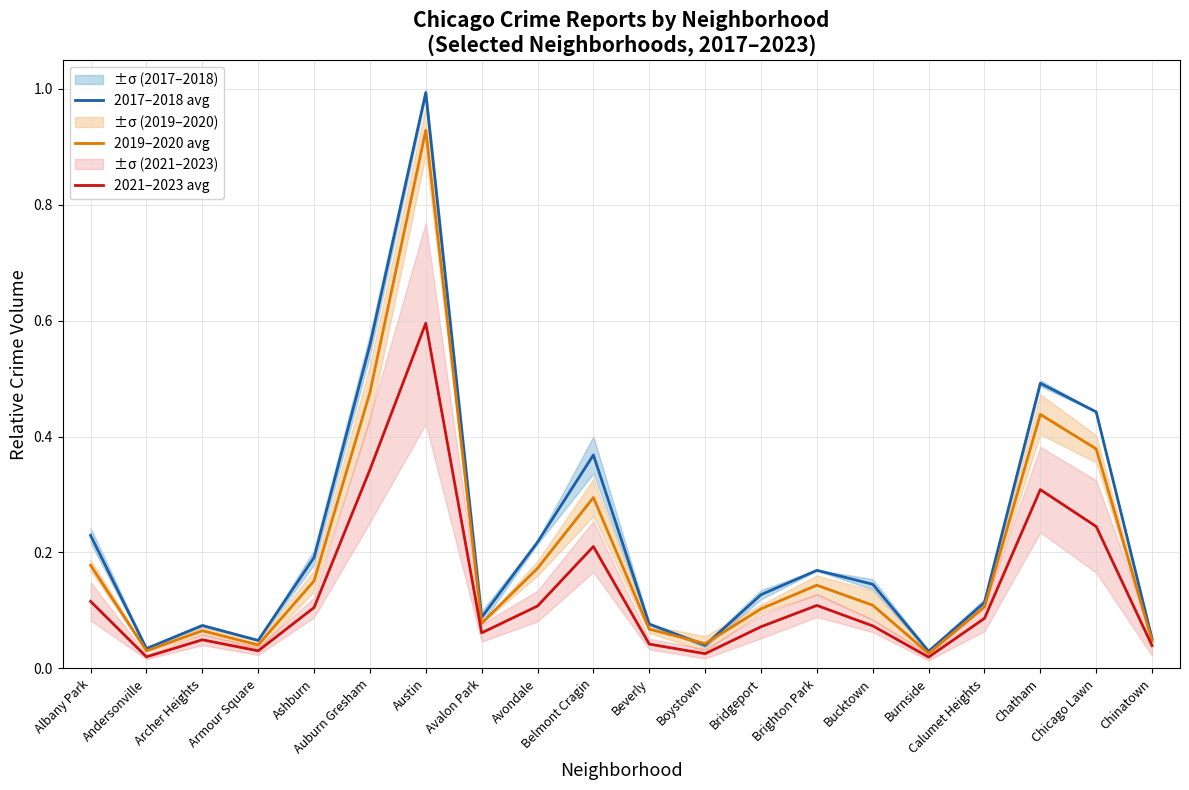

How many interior local valleys does the 2021–2023 avg series have?

5